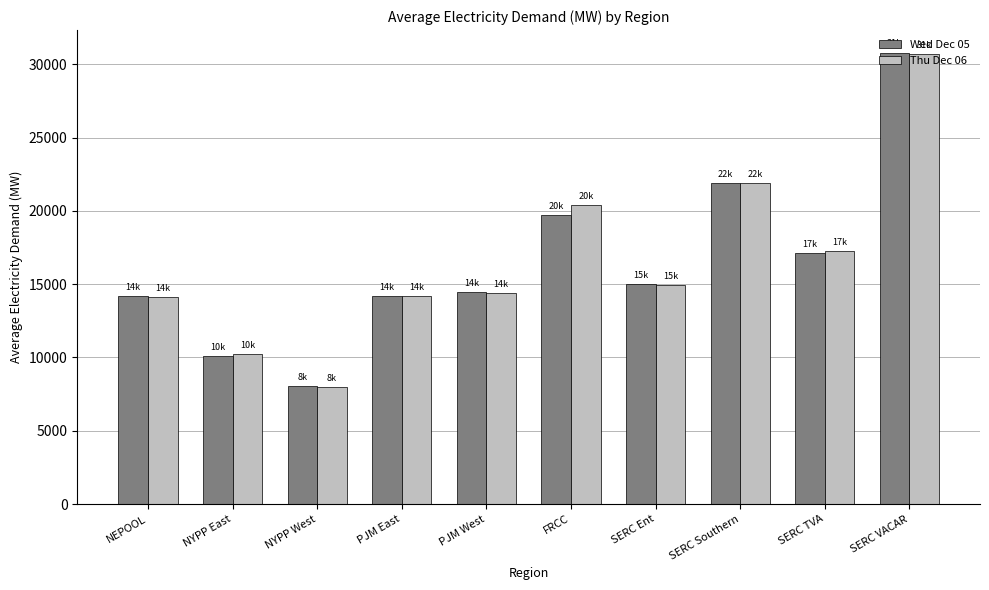

What position from the left is NEPOOL?

1